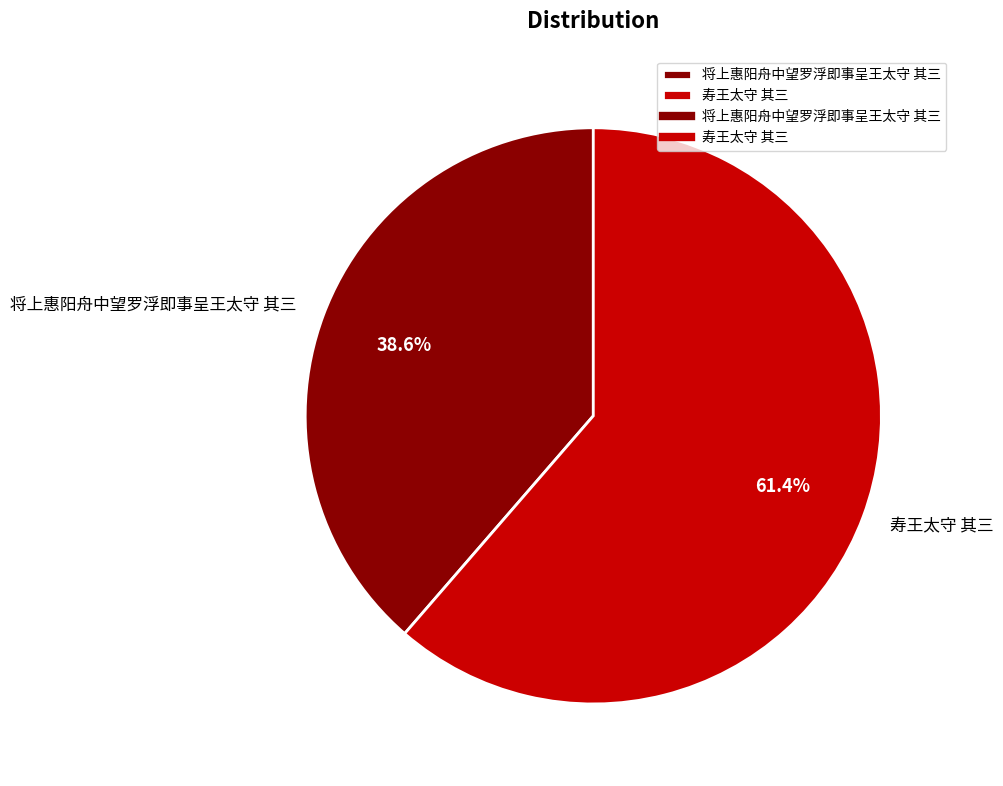

Is there a majority slice in this chart?

Yes